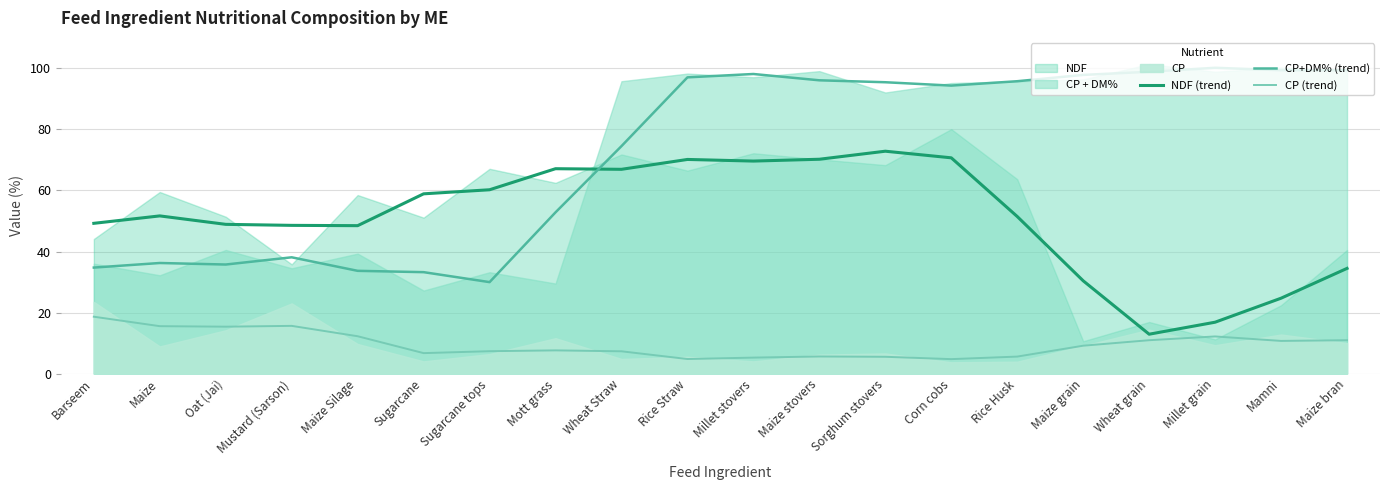

What is the difference between the CP (trend) values at Millet grain and Maize bran?

1.2